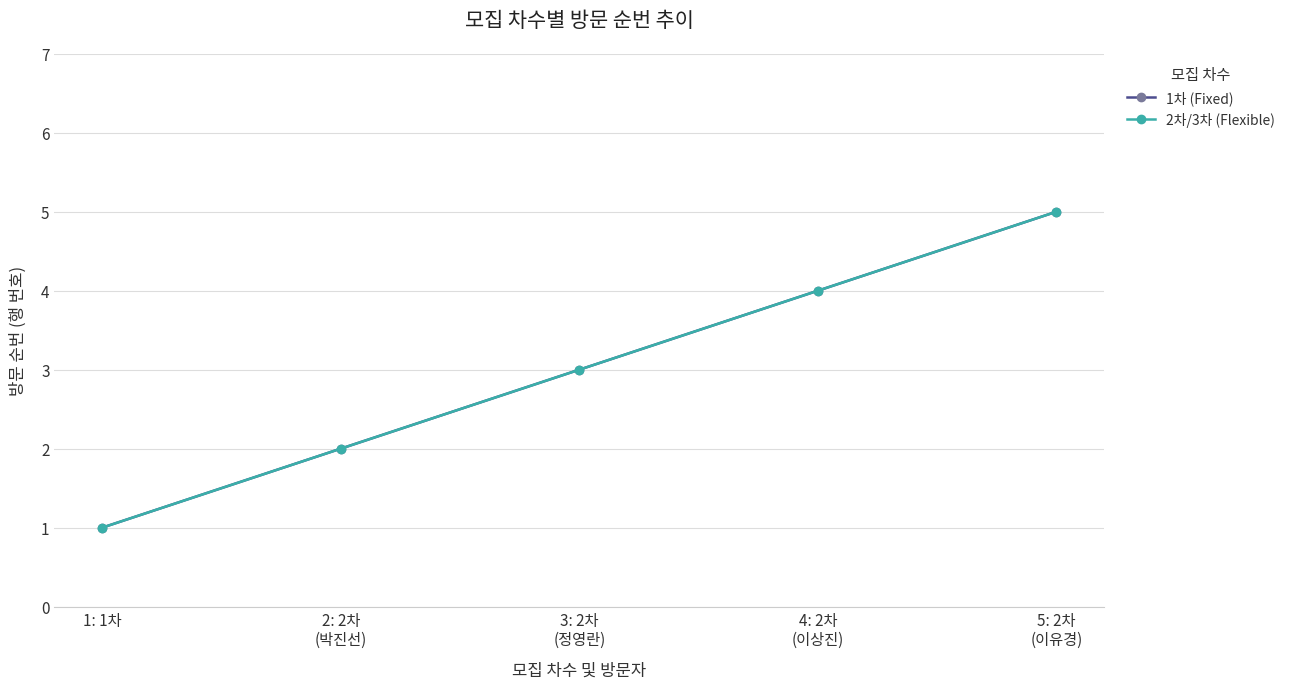

What is the value of the 2차/3차 (Flexible) point at the 5th from the left?

5